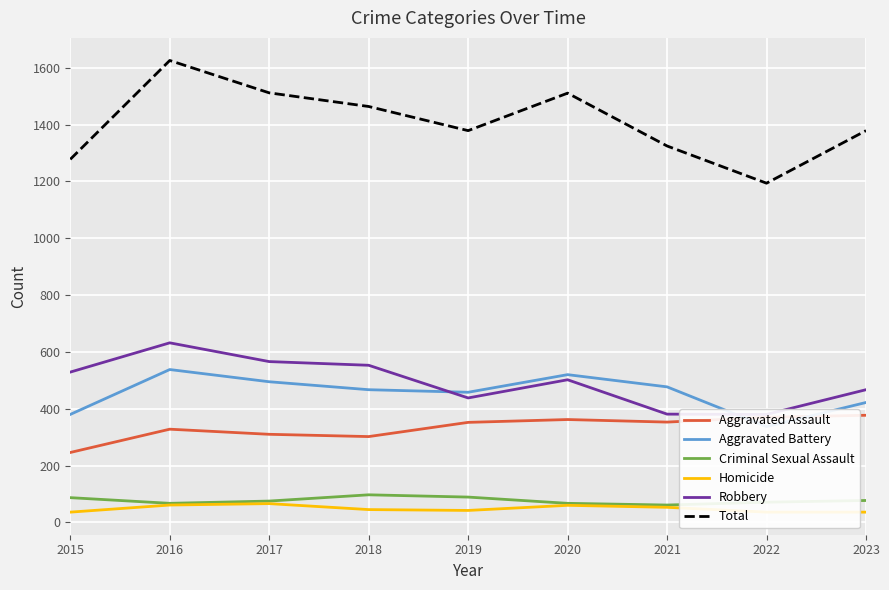

The Aggravated Assault series shows 353 at 2021. True or false?

True